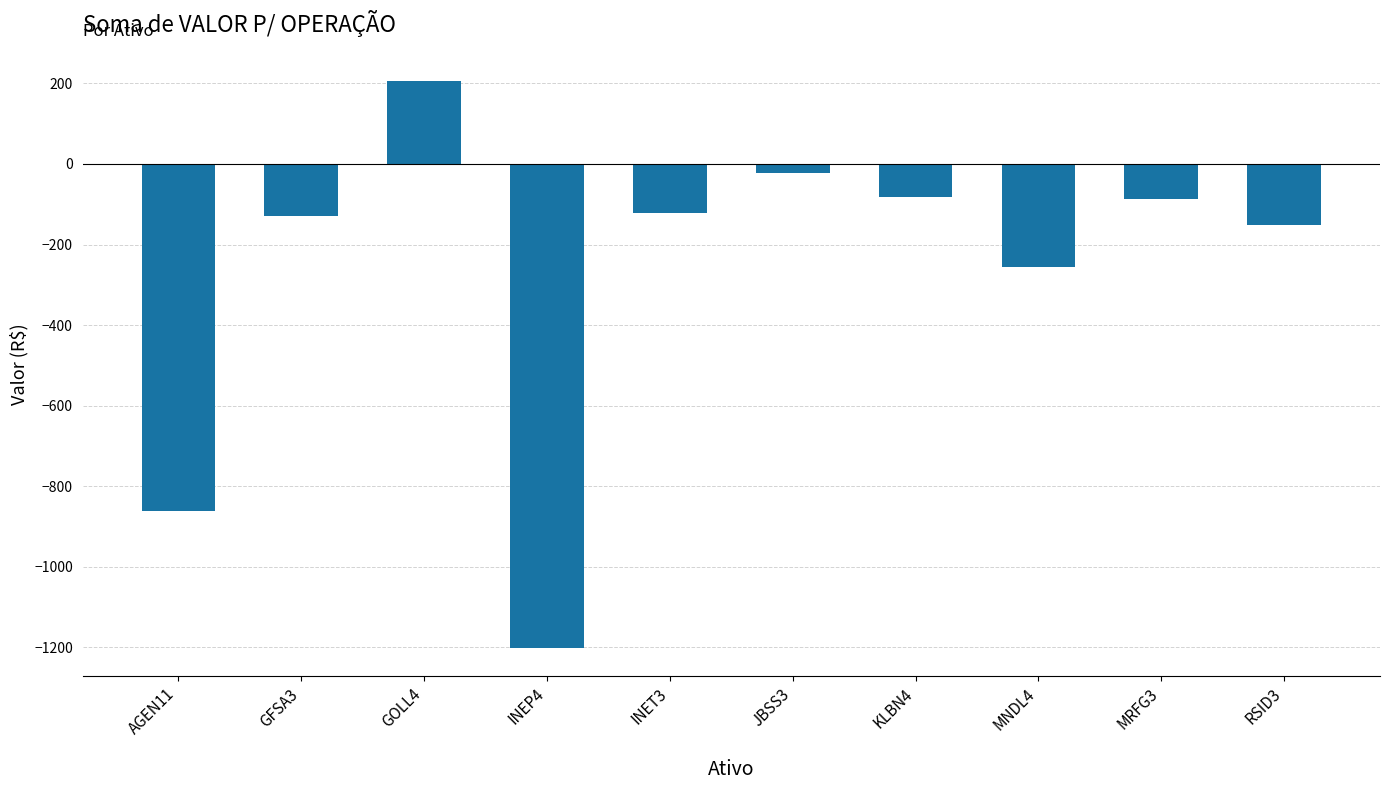

What is the difference between the values at MNDL4 and GFSA3?

125.8